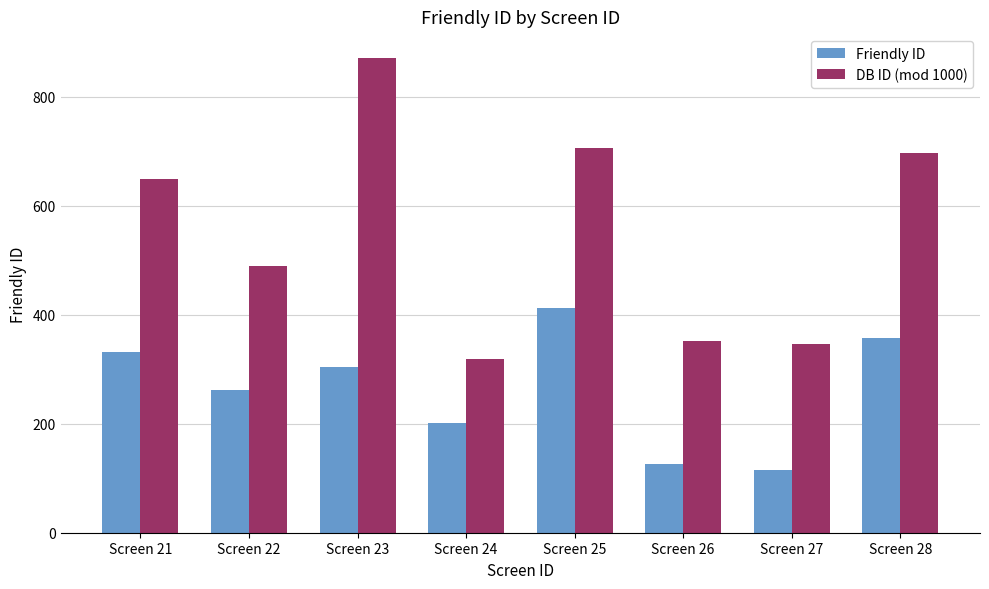

Which series has the largest total across all categories?

DB ID (mod 1000)